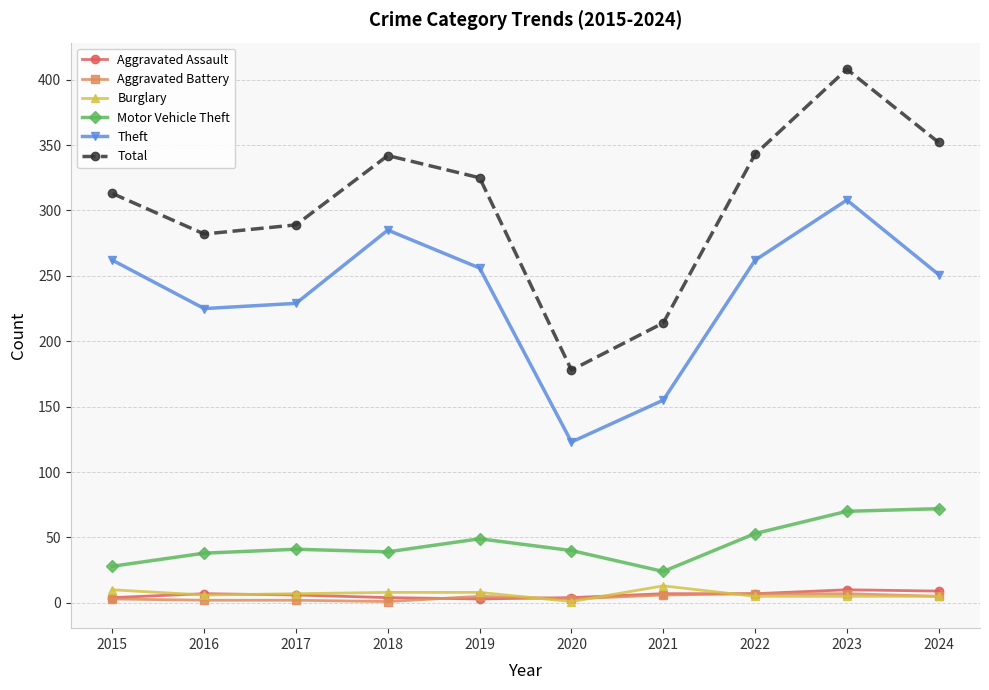

Which series has the largest total across all categories?

Total